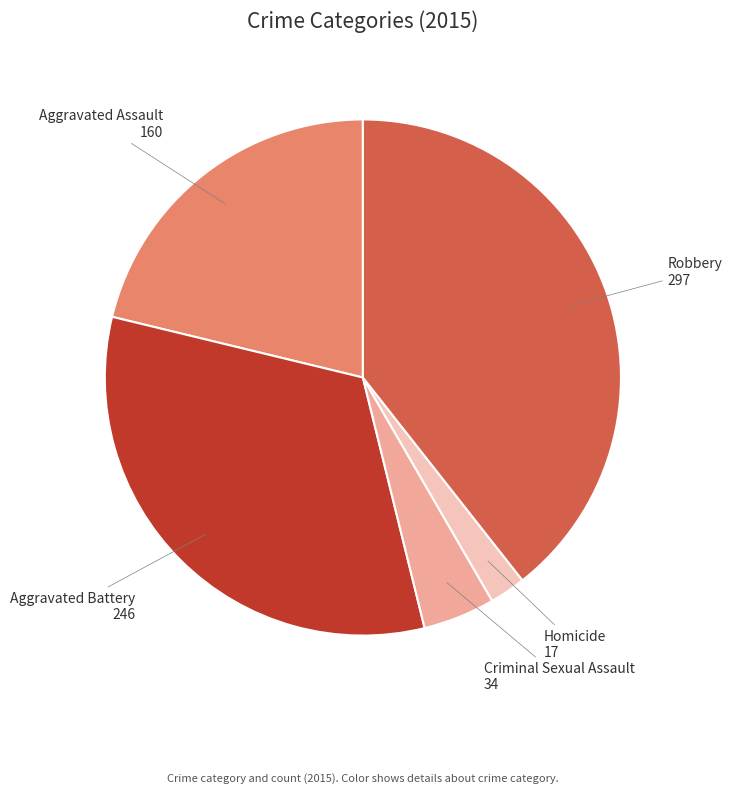

Combined, do Aggravated Assault and Criminal Sexual Assault account for over 50%?

No